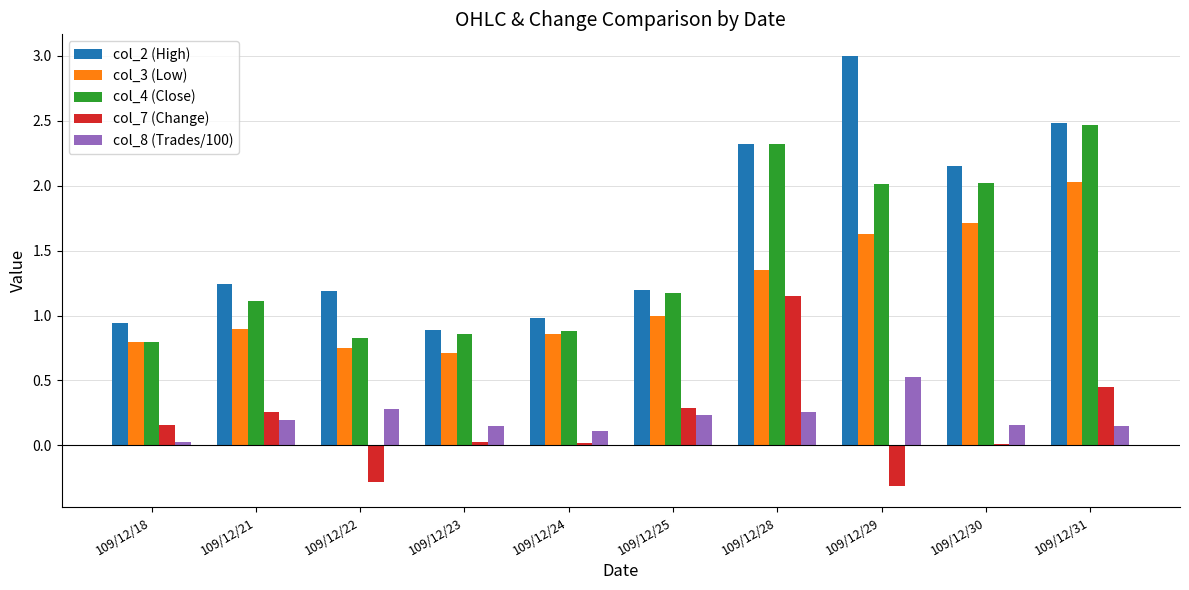

What is the maximum value shown in the chart?

3.0